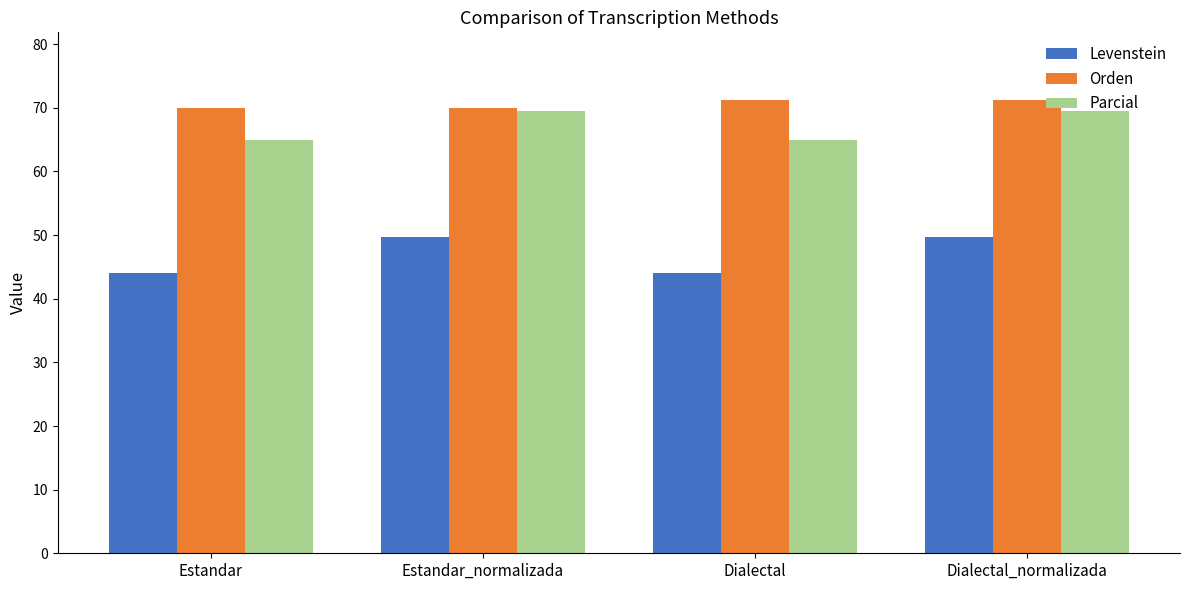

Between Estandar and Dialectal_normalizada, which series saw the biggest shift?

Levenstein